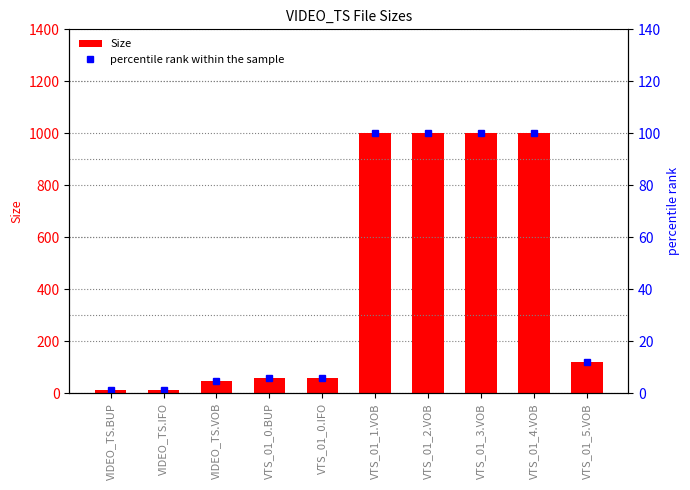

What is the value of the Size bar at the 10th from the left?

120.2